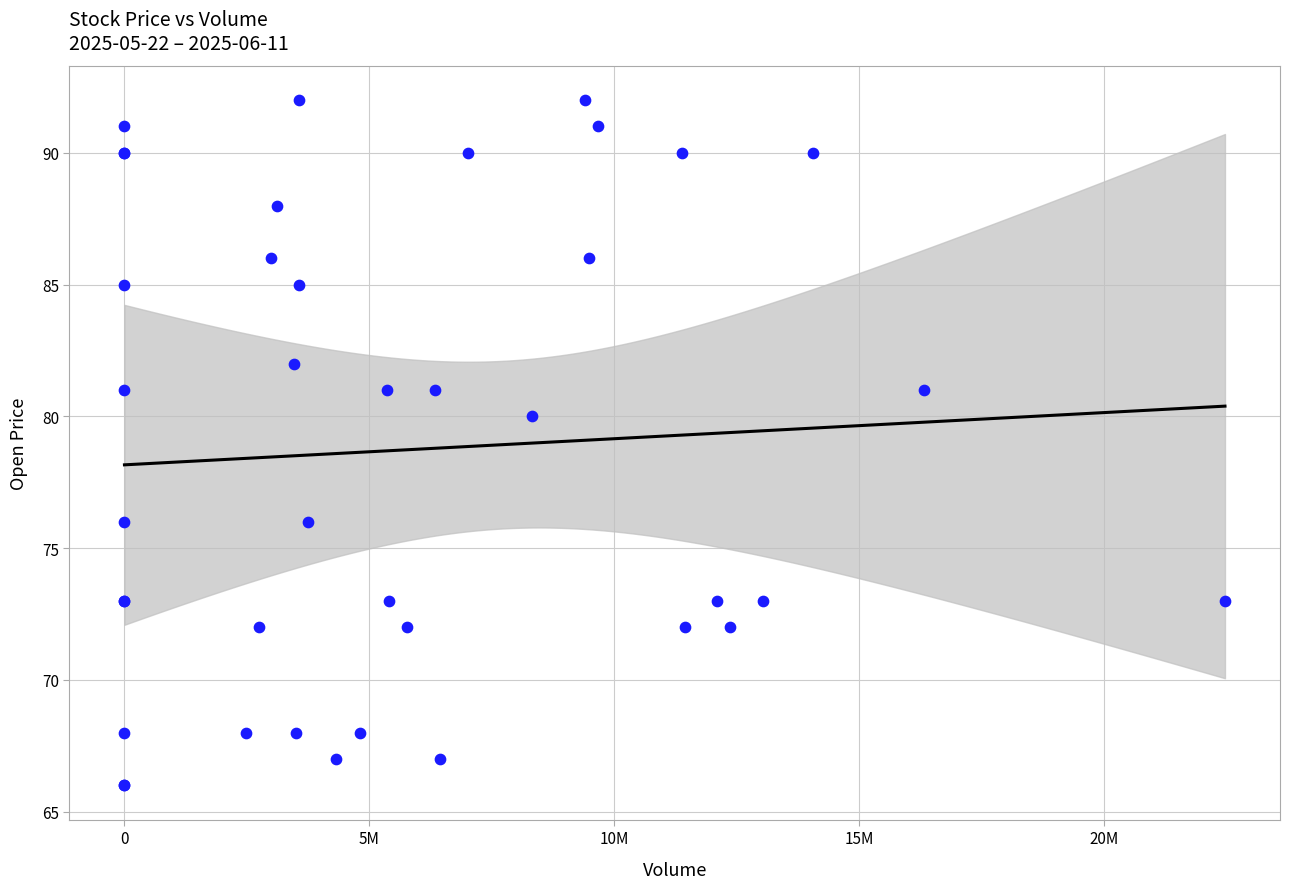

What Y value in the scatter plot is closest to 79?

80